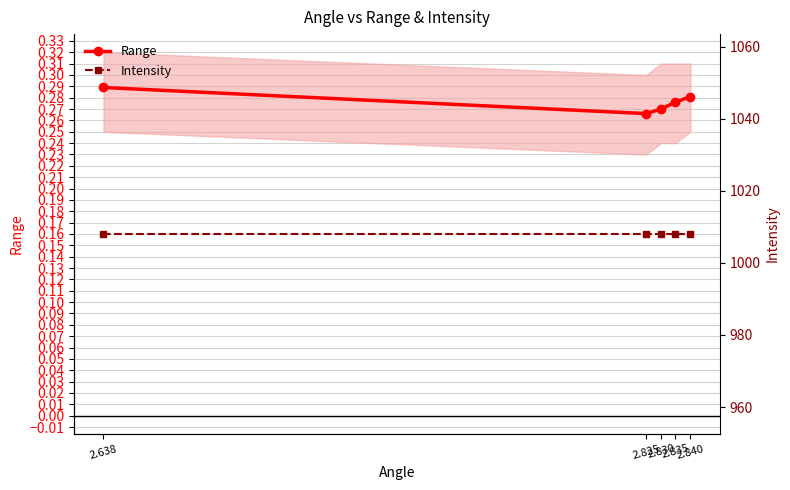

True or false: Intensity has more than 2 interior local peaks.

False